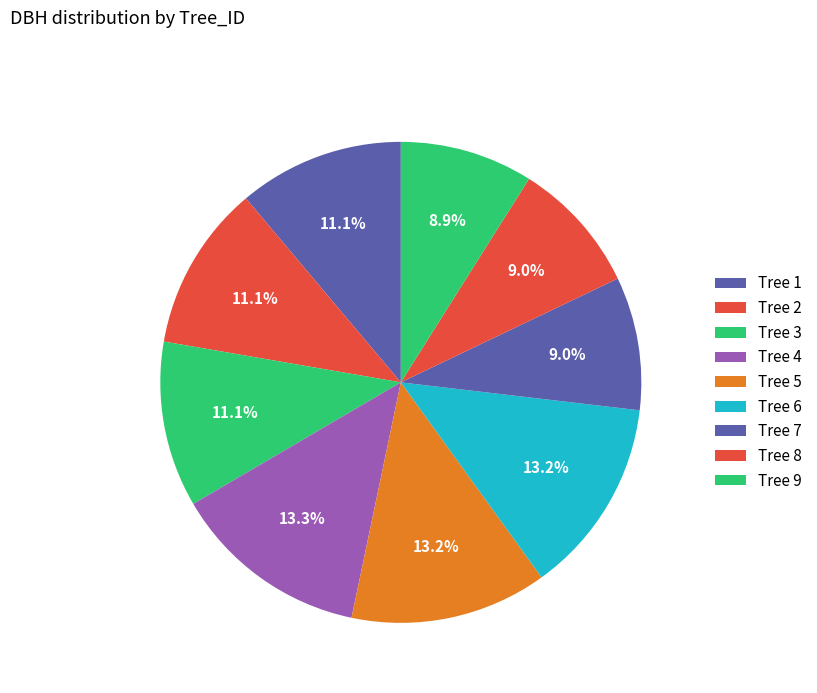

How many segments does this pie chart have?

9